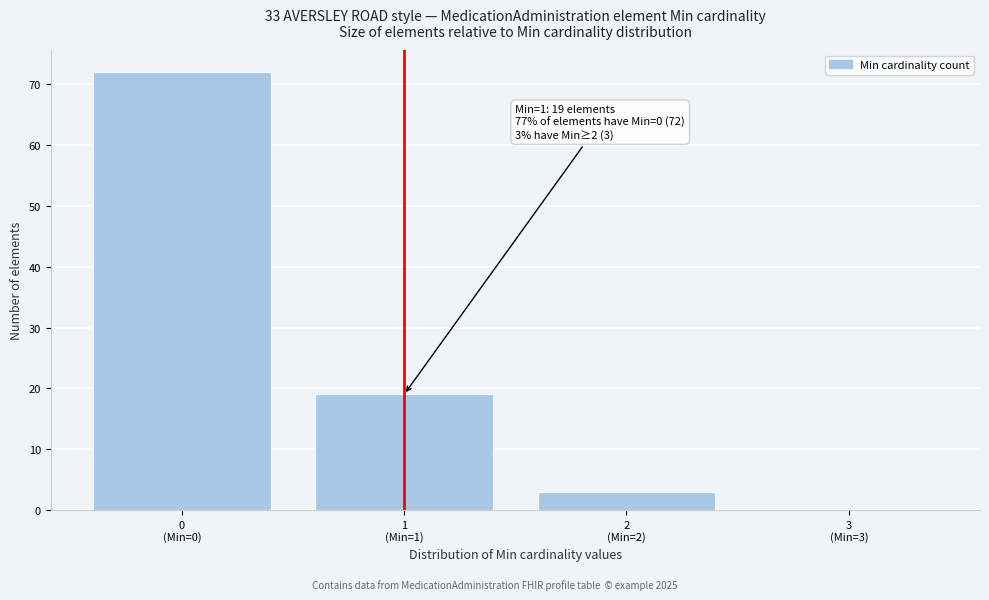

What is the greatest value displayed?

72